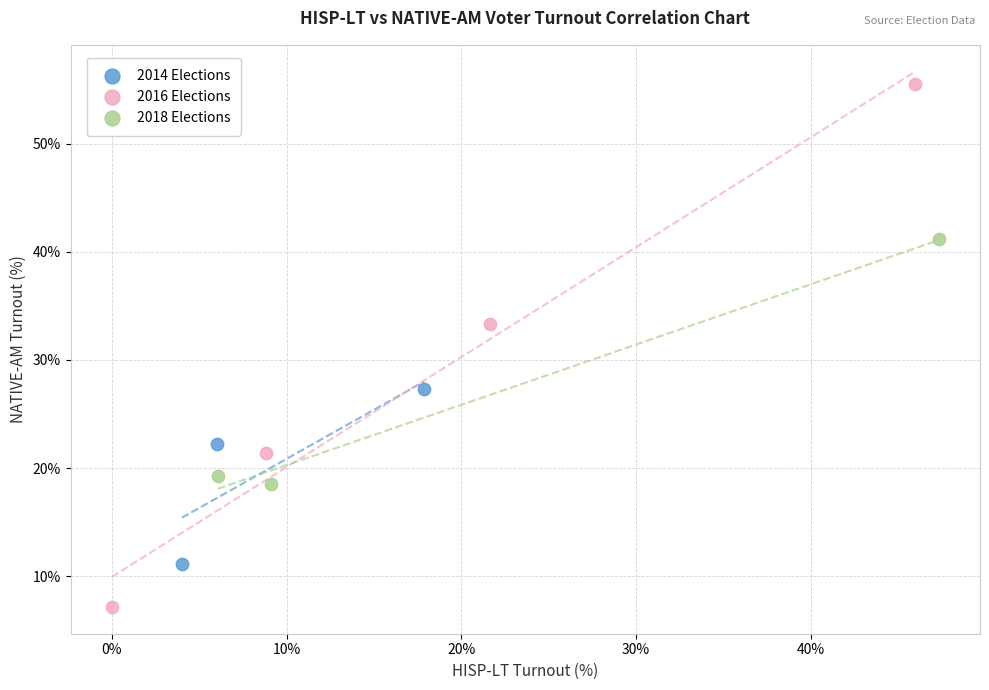

Which series contains the highest Y value?

2016 Elections